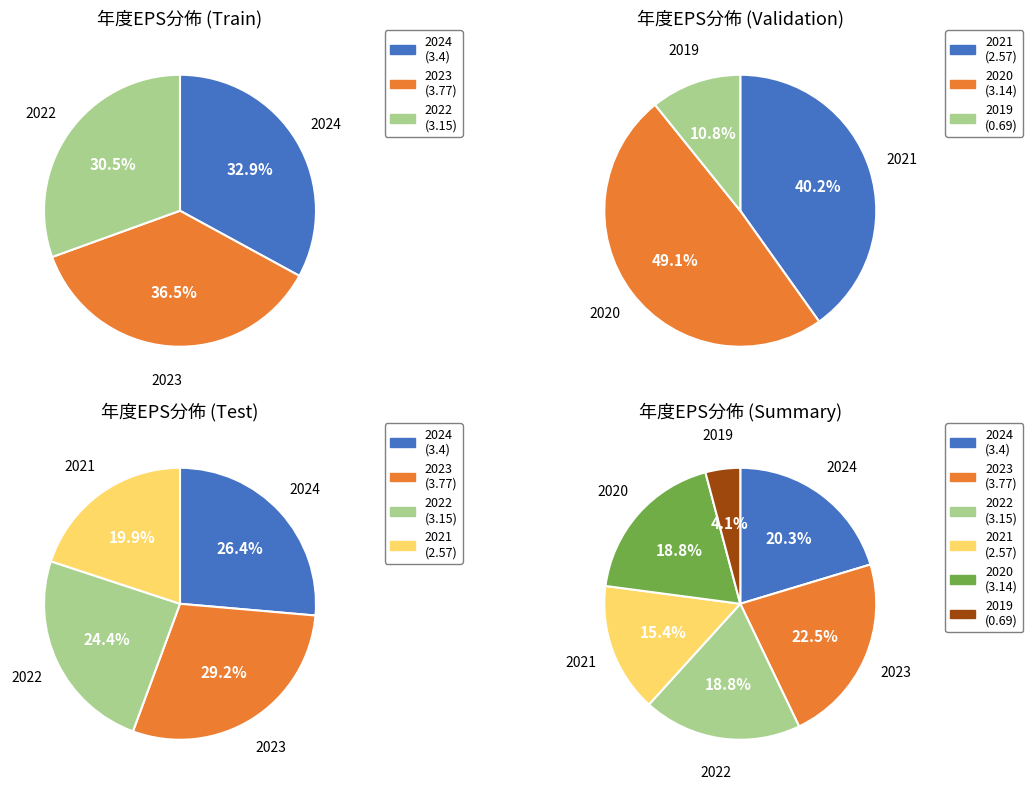

Between 2021 and 2022, which is larger?

2022